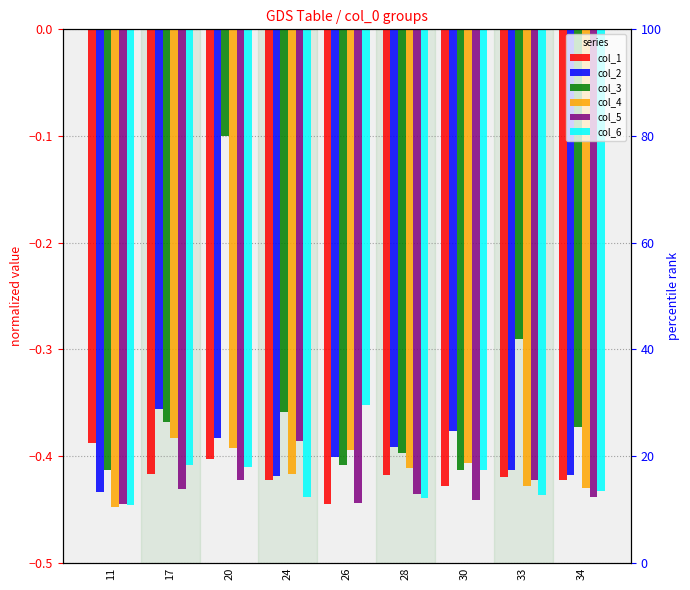

What is the average value of the col_4 series?

-0.4